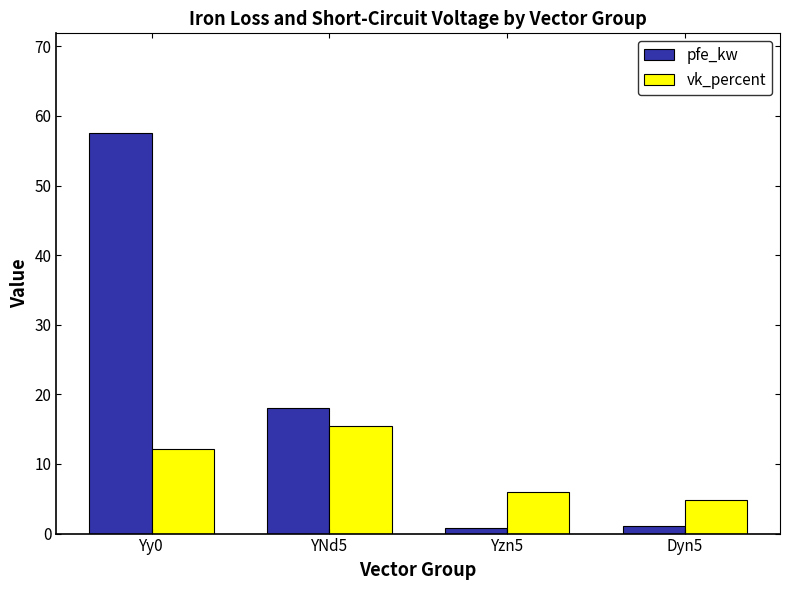

What is the sum of all pfe_kw values?

77.4